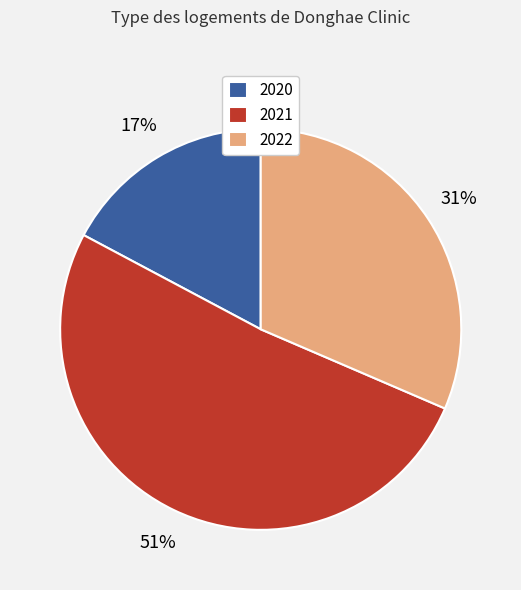

To the nearest percent, what is the average slice percentage?

33%